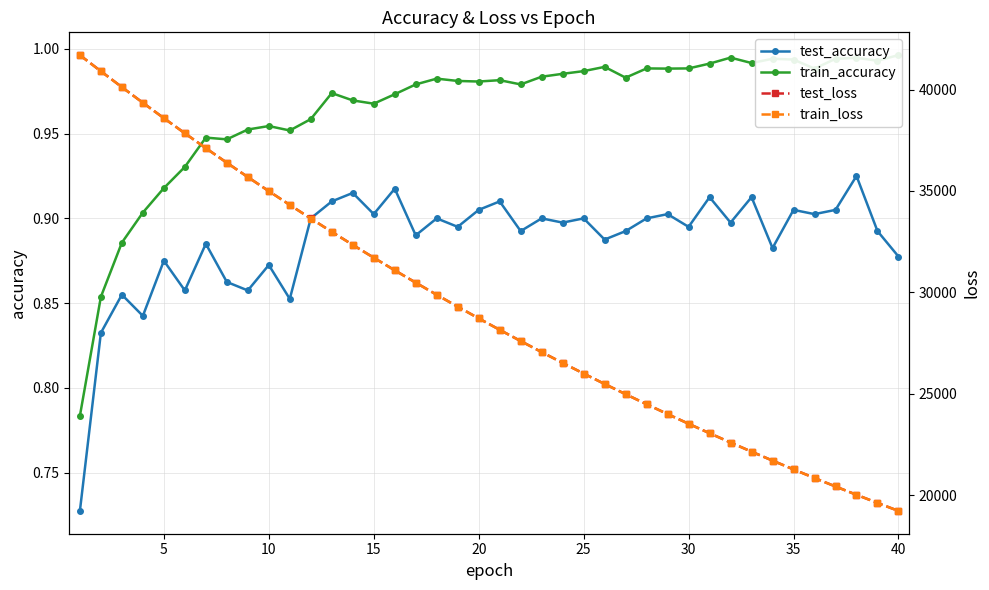

How many distinct data groups are displayed?

4